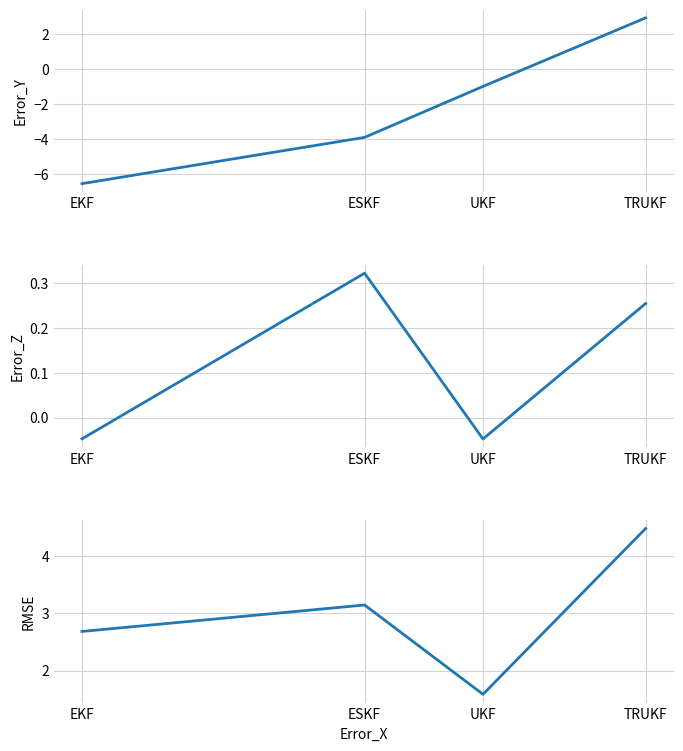

Reading right to left, list all the values displayed in this chart.

Error_Y: TRUKF=2.9	UKF=-1.0	ESKF=-3.9	EKF=-6.6
Error_Z: TRUKF=0.3	UKF=-0.0	ESKF=0.3	EKF=-0.0
RMSE: TRUKF=4.5	UKF=1.6	ESKF=3.1	EKF=2.7